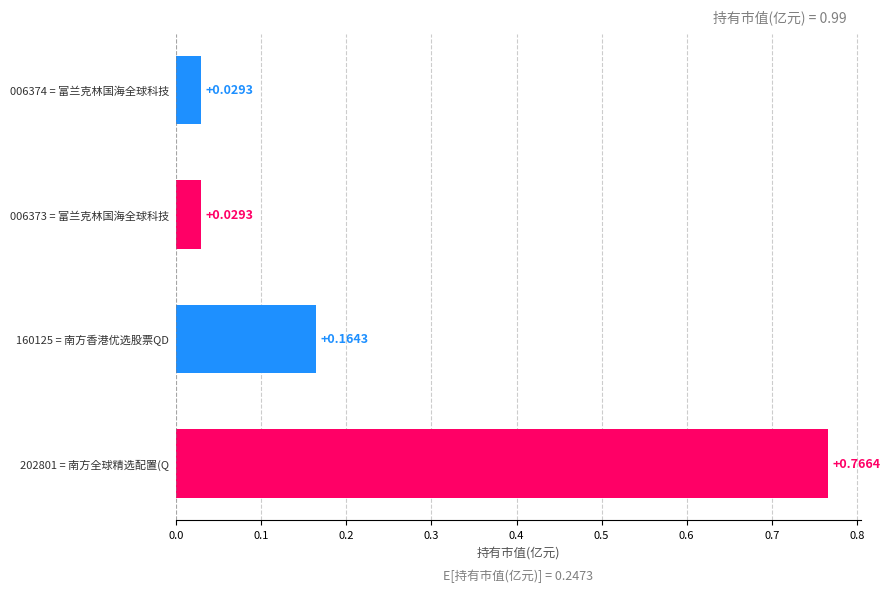

Which has a higher value, 202801 = 南方全球精选配置(Q or 006374 = 富兰克林国海全球科技?

202801 = 南方全球精选配置(Q